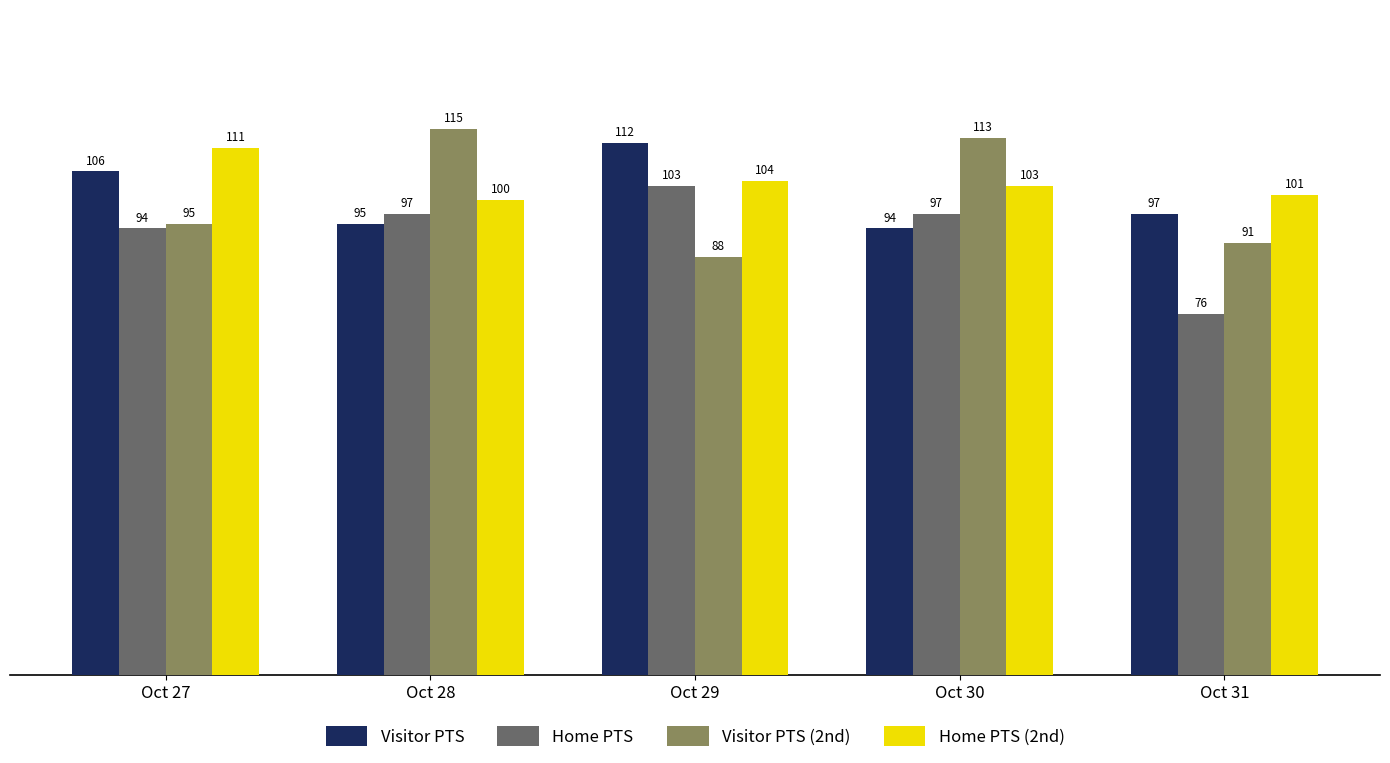

How many values in the Home PTS series are below 97?

2